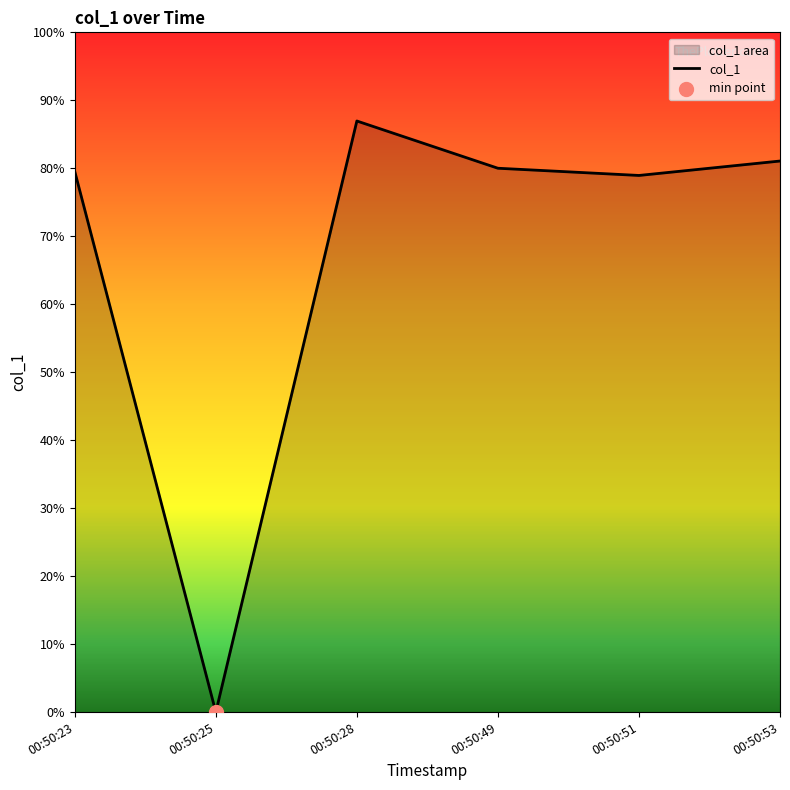

Between 00:50:25 and 00:50:23, which is larger?

00:50:23